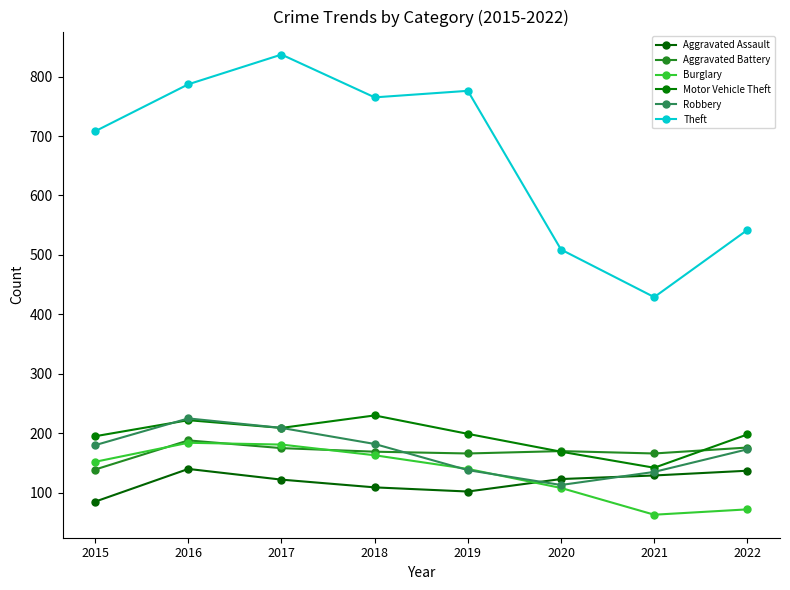

True or false: Aggravated Assault and Aggravated Battery cross at least once.

False